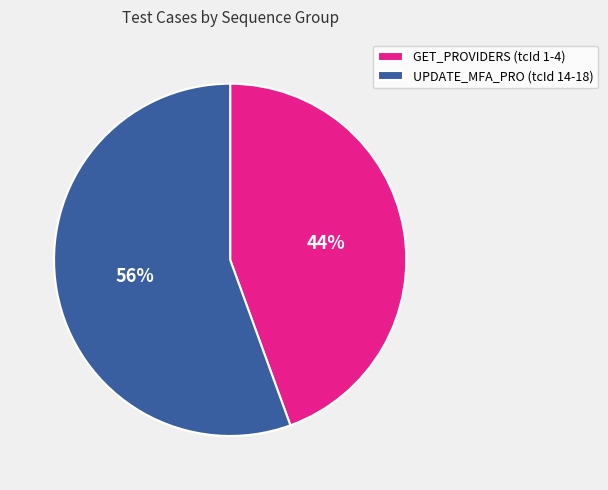

True or false: GET_PROVIDERS (tcId 1-4) accounts for 44% of the total.

True